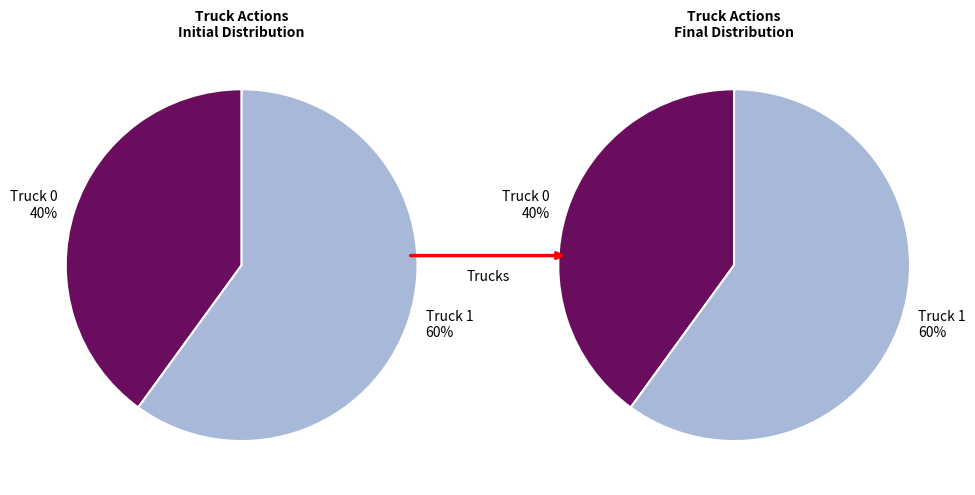

What portion of the pie excludes Truck 1?

40.0%